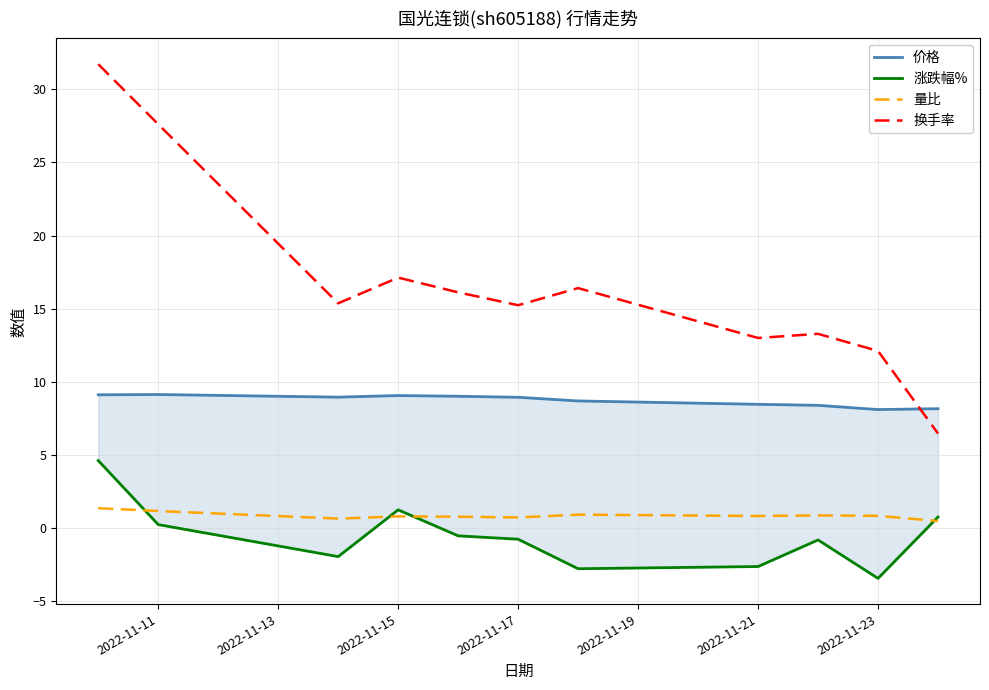

True or false: 换手率 and 量比 cross at least once.

False